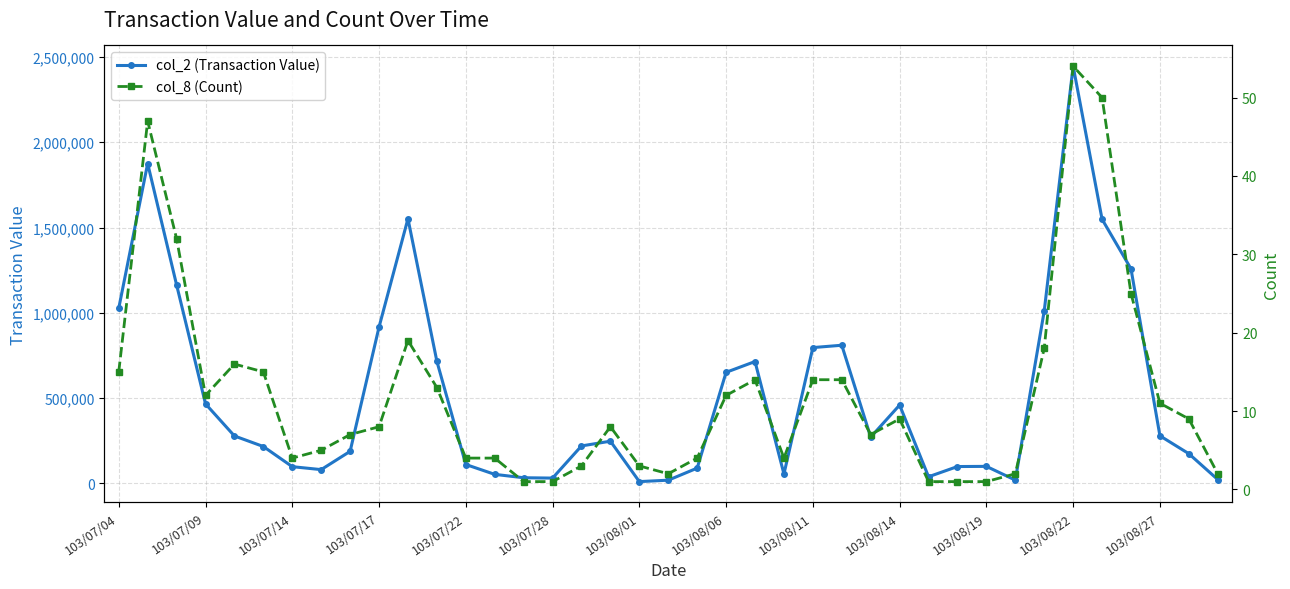

True or false: col_2 (Transaction Value) has more than 2 interior local peaks.

True